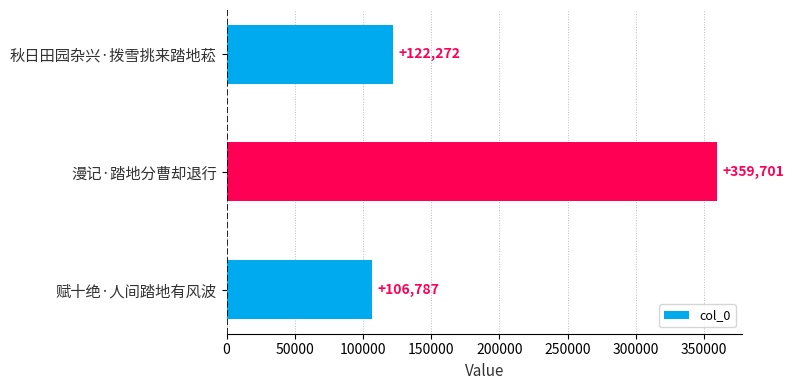

Rank the categories by value from highest to lowest.

漫记·踏地分曹却退行, 秋日田园杂兴·拨雪挑来踏地菘, 赋十绝·人间踏地有风波